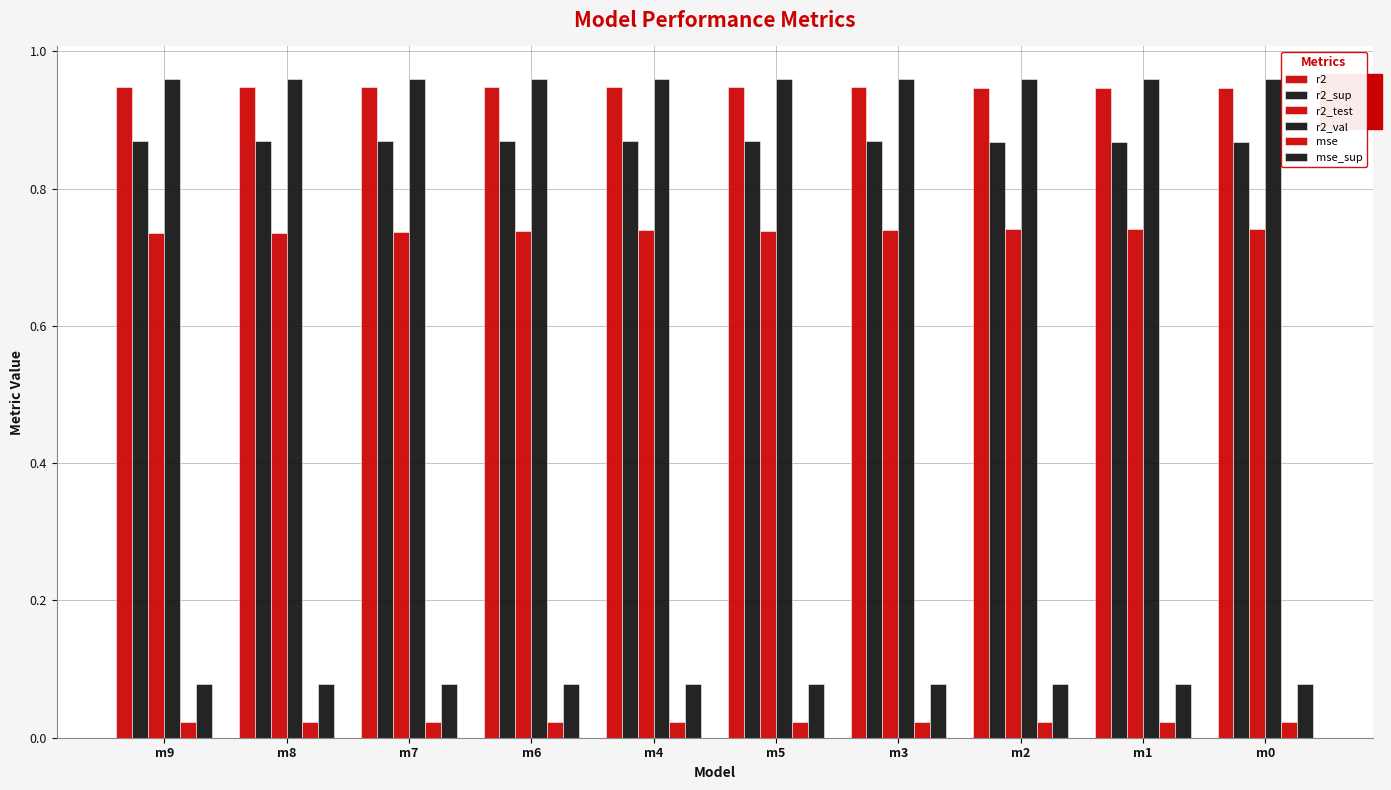

Are the bars grouped side by side (vs. stacked)?

Yes